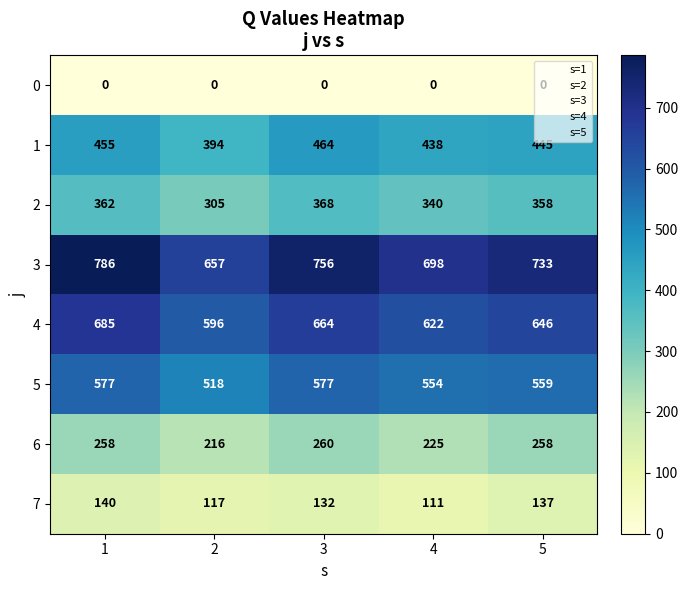

At which label does 5 first exceed 258?

1